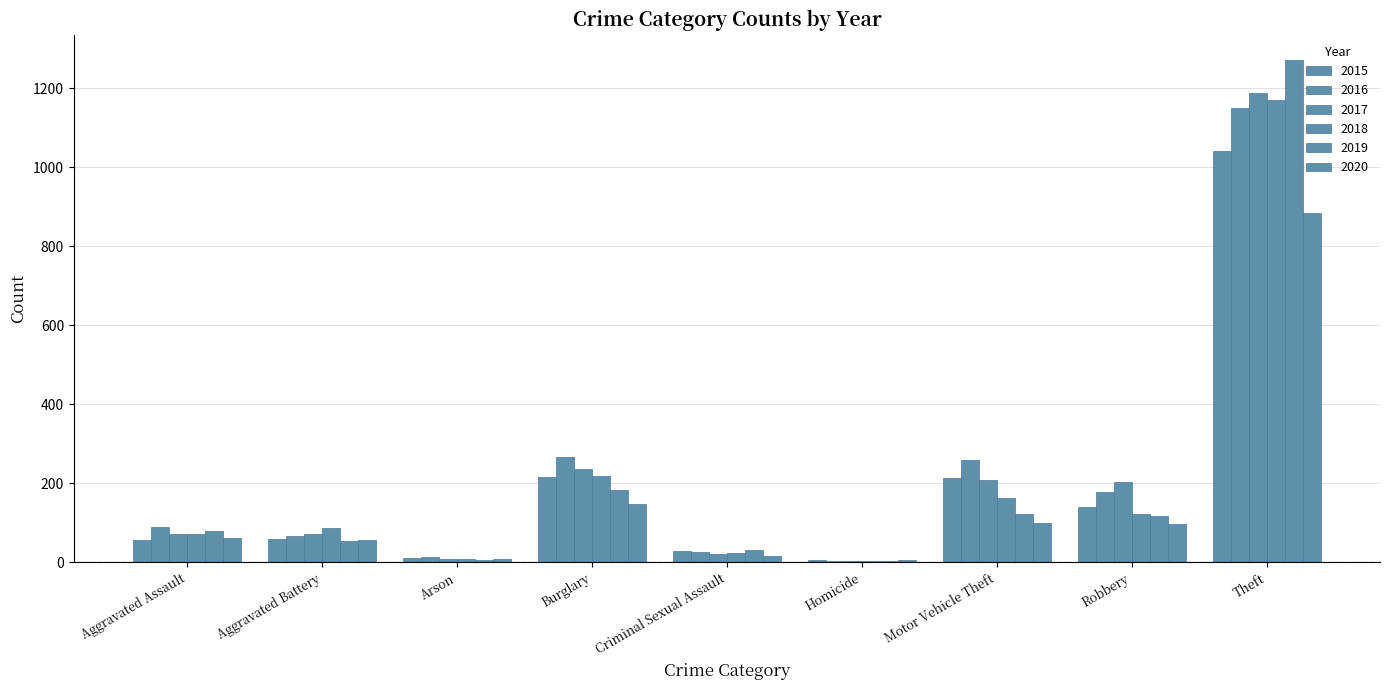

What is the difference between the second highest and minimum values in the 2019 series?

178